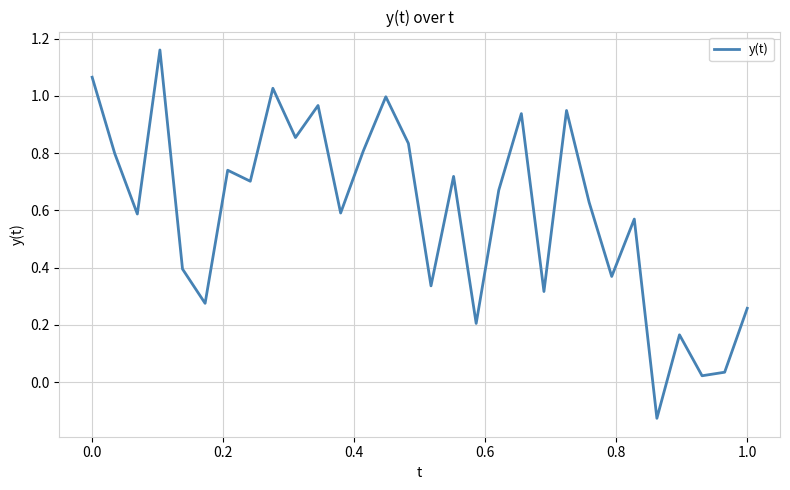

Does the chart have visible grid lines?

Yes